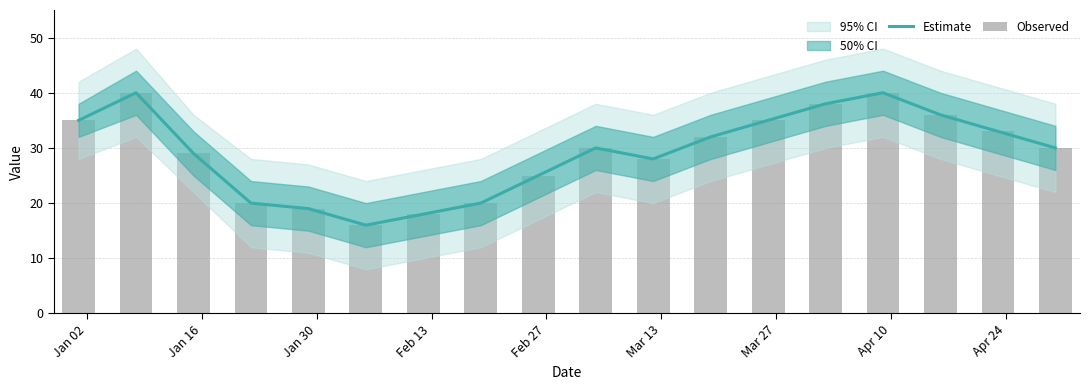

What is the smallest value displayed?

16